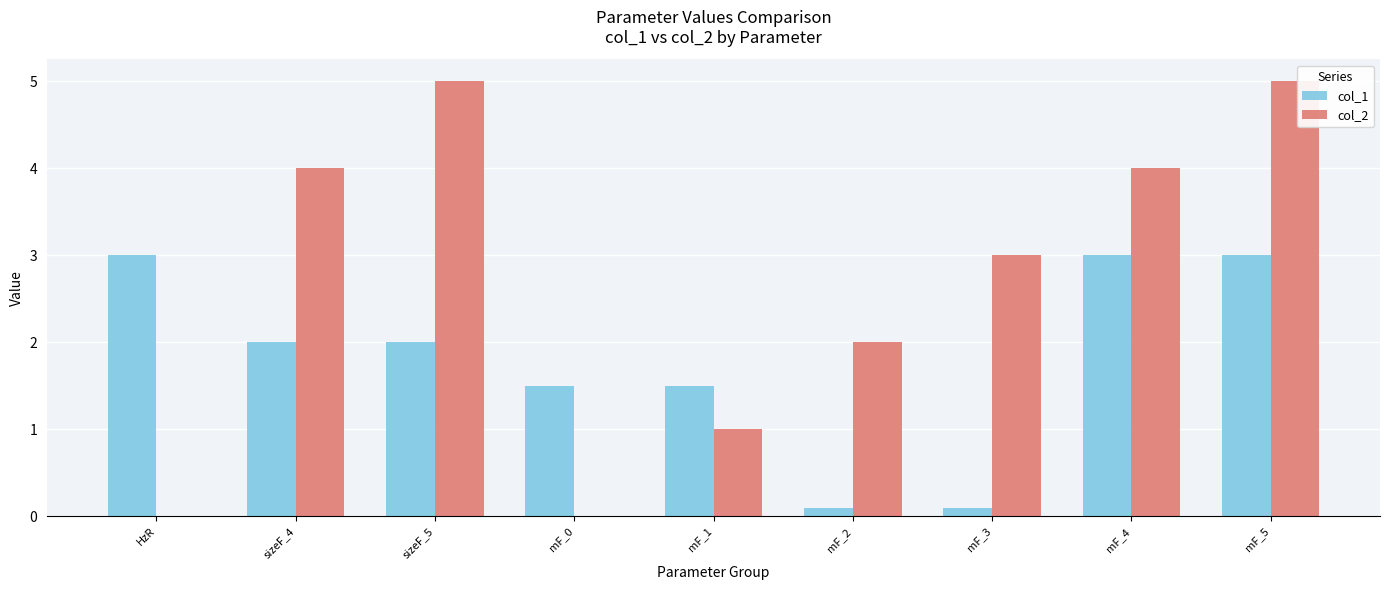

What are all the series names shown in the legend?

col_1, col_2